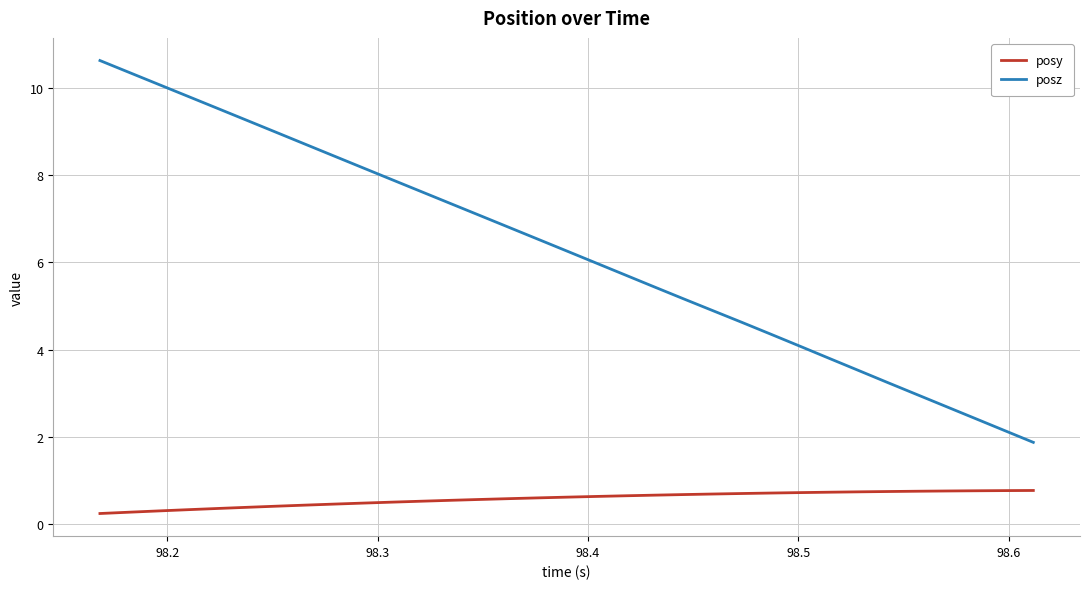

Which series has the largest total across all categories?

posz